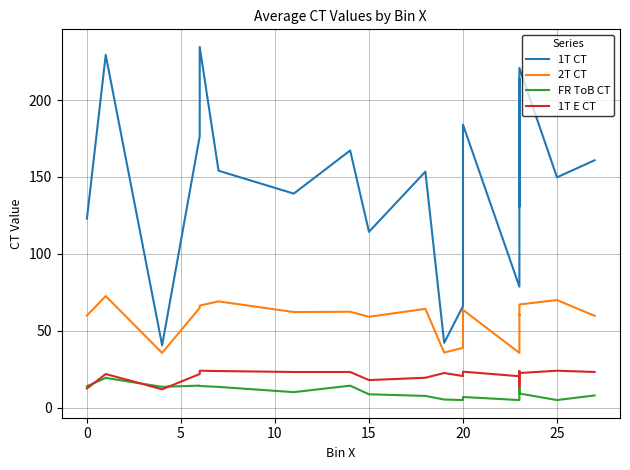

What is the sum of all 1T E CT values?

417.6